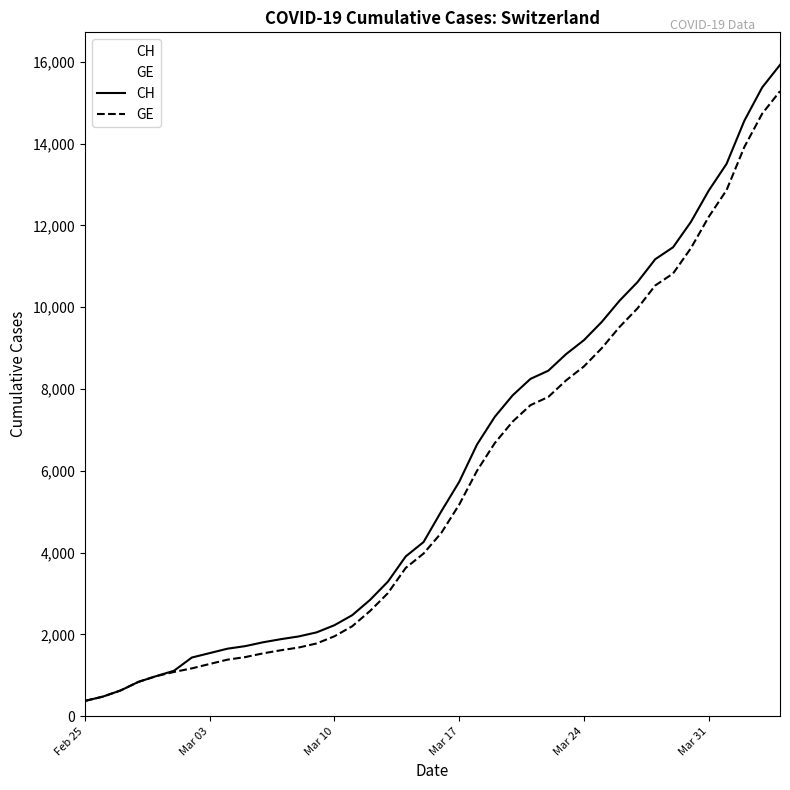

What is the spread (max minus min) of values at Mar 17?

557